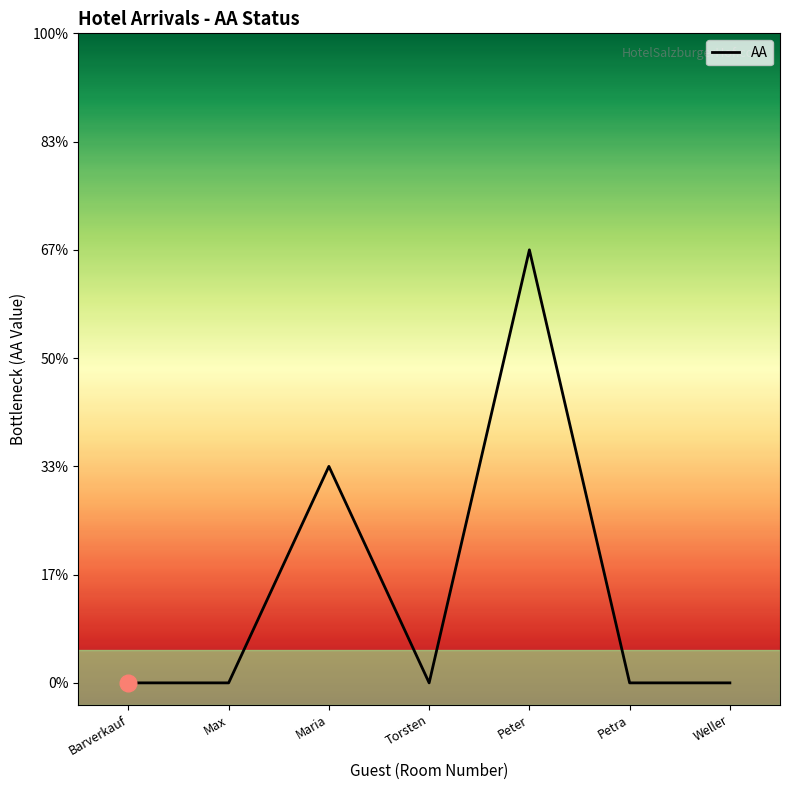

Reading left to right, list all the values displayed in this chart.

0	0	1	0	2	0	0